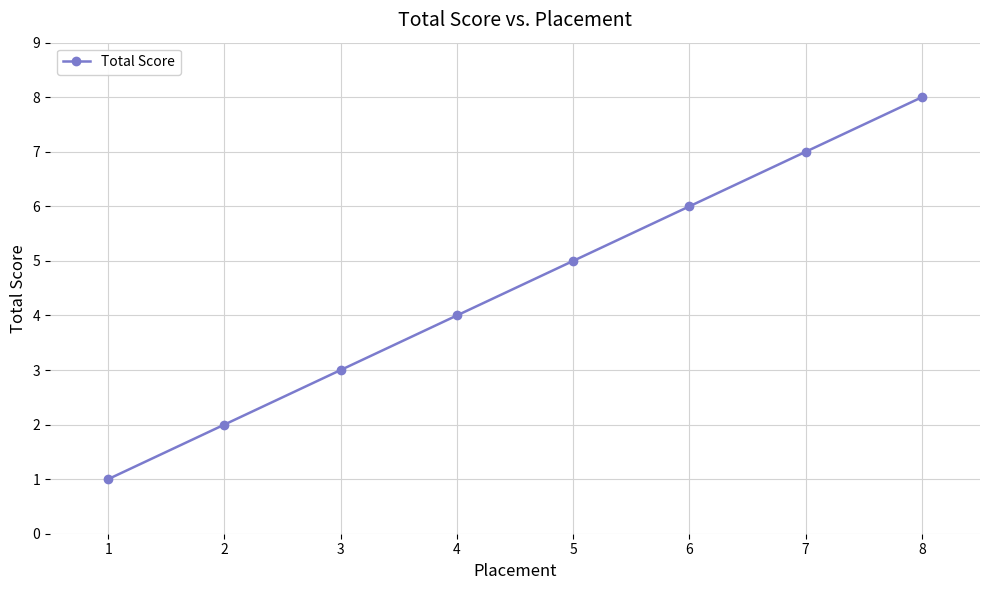

Is this an area chart (filled region under the line)?

No